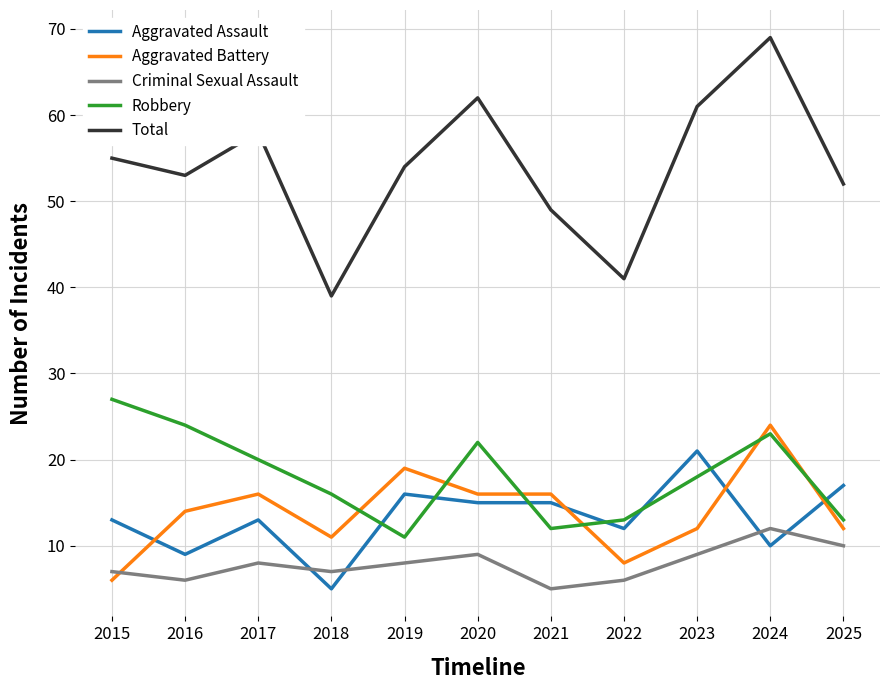

At which category is the sum across all series the highest?

2024